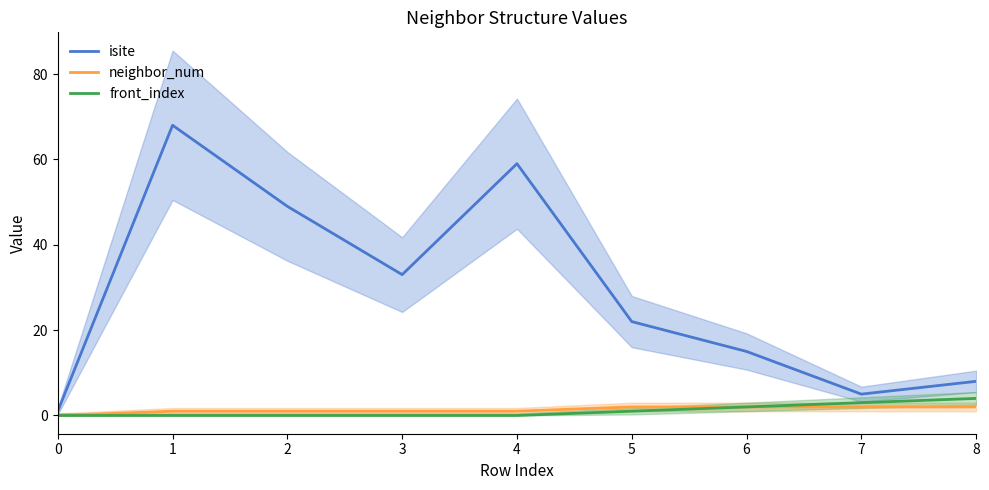

Is it true that neighbor_num equals 1 at 6?

False